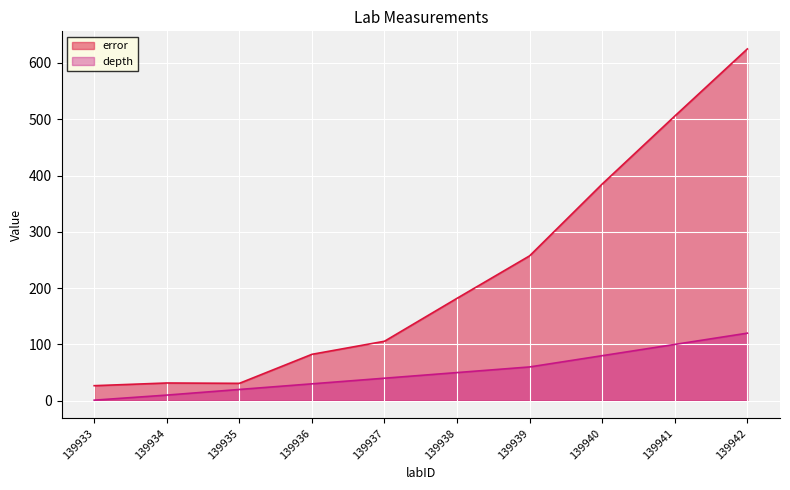

Which category has the highest value across all series?

139942